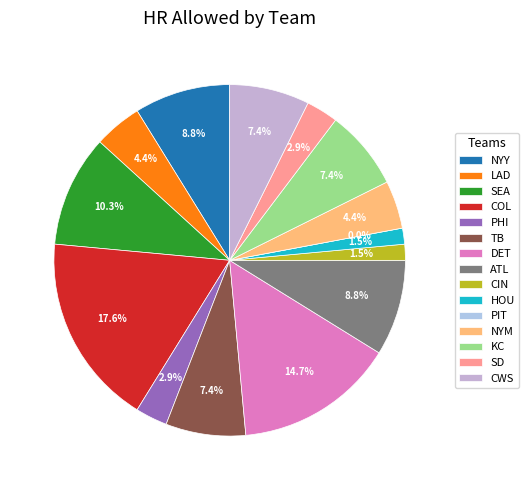

Which category has the biggest portion of the pie?

COL